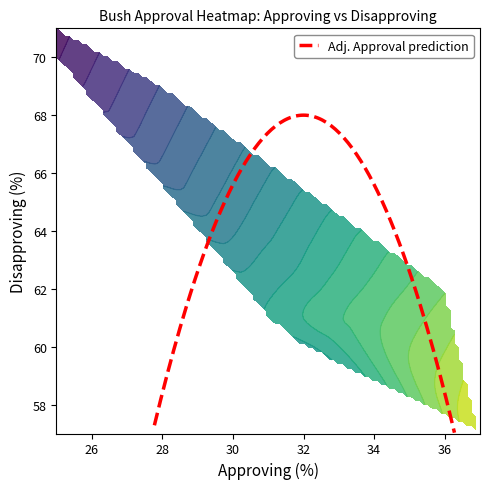

Which has a higher value, 35 or 36?

36